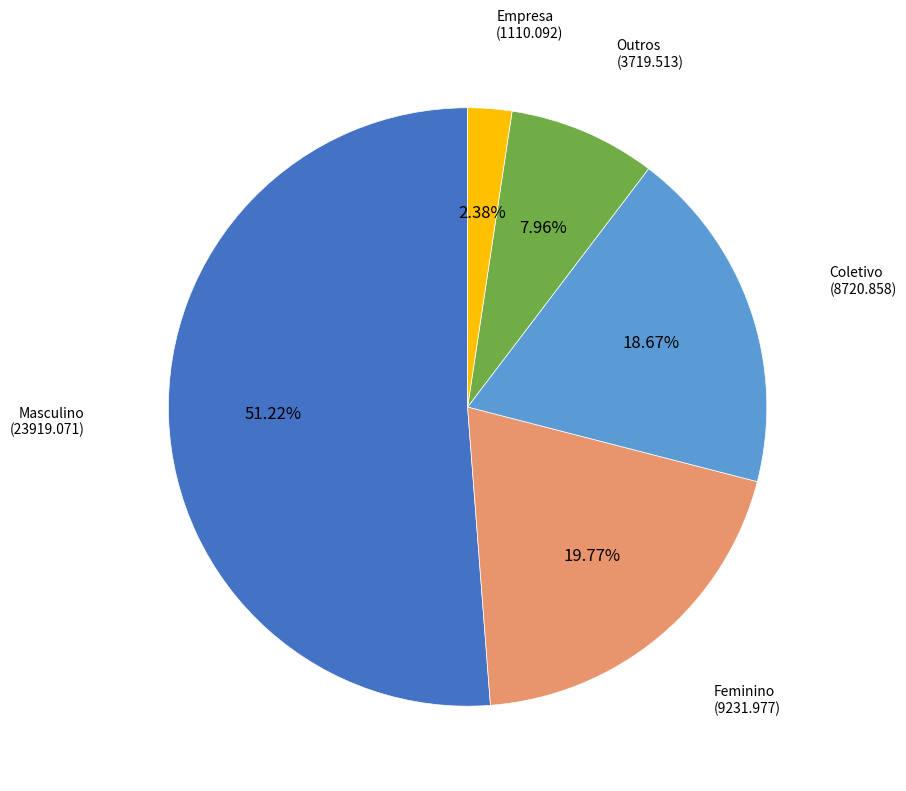

To the nearest percent, what is the difference between the largest and smallest slice percentages?

49%